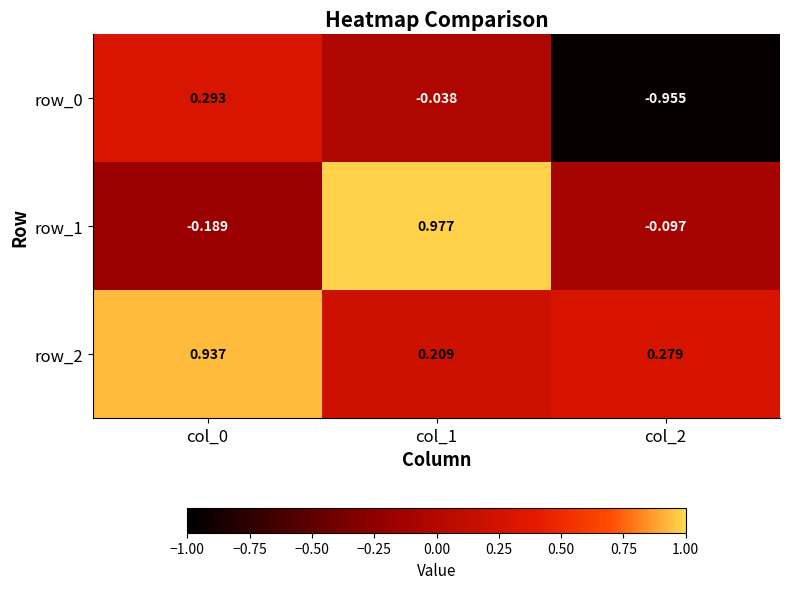

Where does the row_1 series first go above 0?

col_1